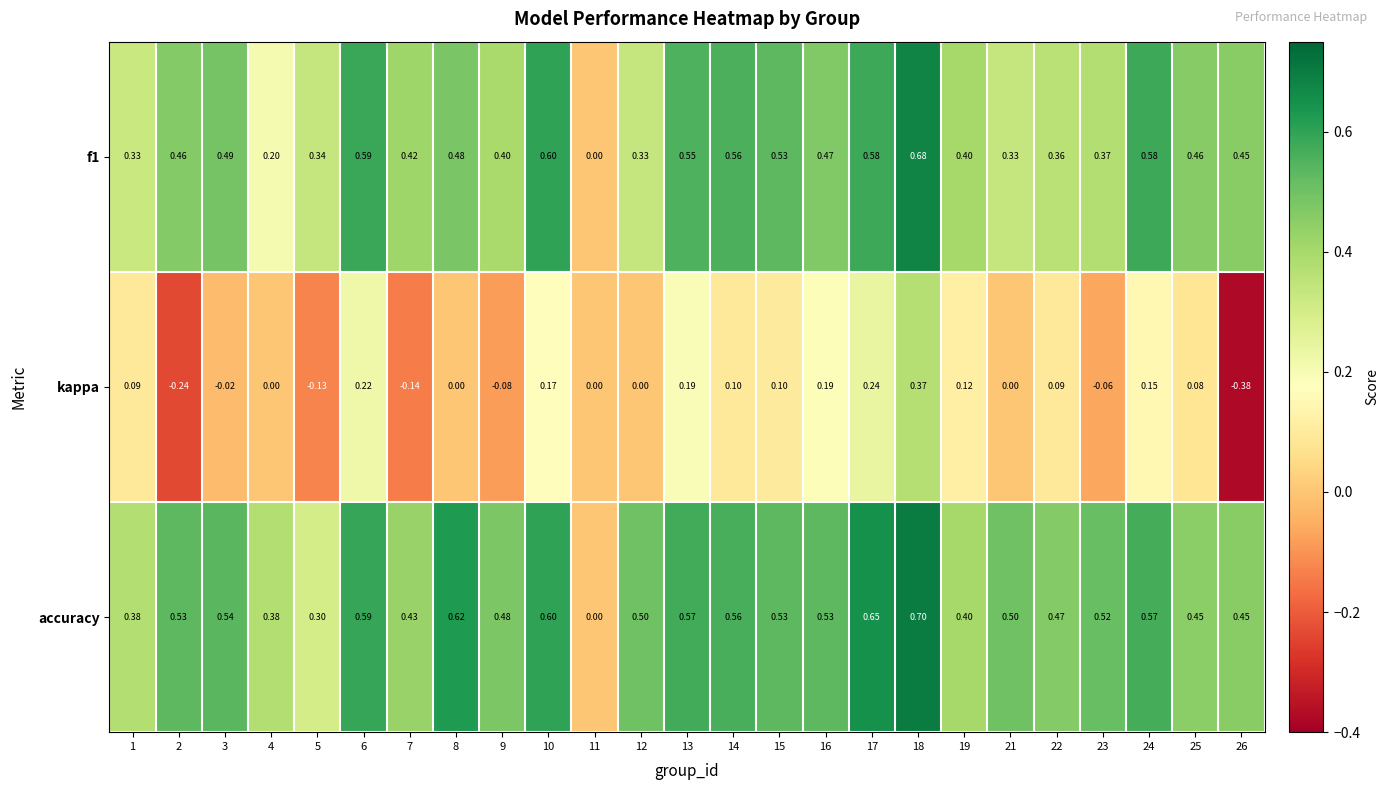

Is the value of f1 at 18 greater than the value of kappa at 11?

Yes